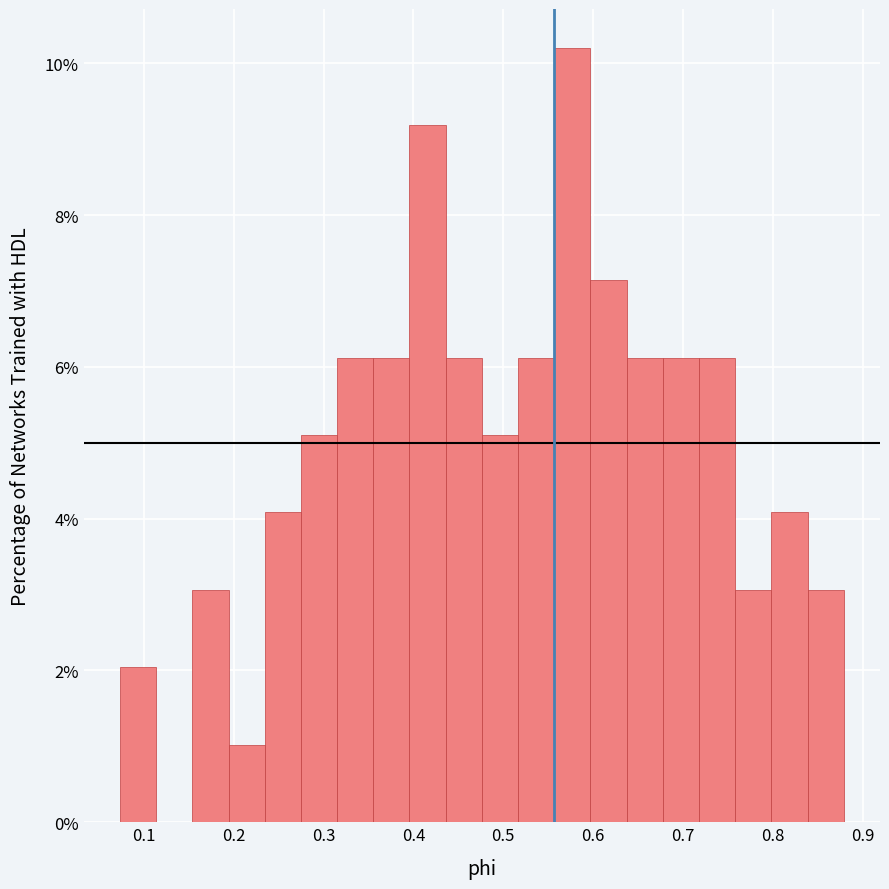

Reading left to right, transcribe this chart: for each bar, give the range it covers on the x-axis and its height. Neither the bar edges nor the heights are printed on the chart, so give them approximately, as read against the axes.

0.07 to 0.11: 2.0
0.11 to 0.15: 0
0.15 to 0.19: 3.0
0.19 to 0.23: 1.0
0.23 to 0.27: 4.0
0.27 to 0.31: 5.2
0.31 to 0.36: 6.2
0.36 to 0.40: 6.2
0.40 to 0.44: 9.2
0.44 to 0.48: 6.2
0.48 to 0.52: 5.2
0.52 to 0.56: 6.2
0.56 to 0.60: 10.2
0.60 to 0.64: 7.2
0.64 to 0.68: 6.2
0.68 to 0.72: 6.2
0.72 to 0.76: 6.2
0.76 to 0.80: 3.0
0.80 to 0.84: 4.0
0.84 to 0.88: 3.0